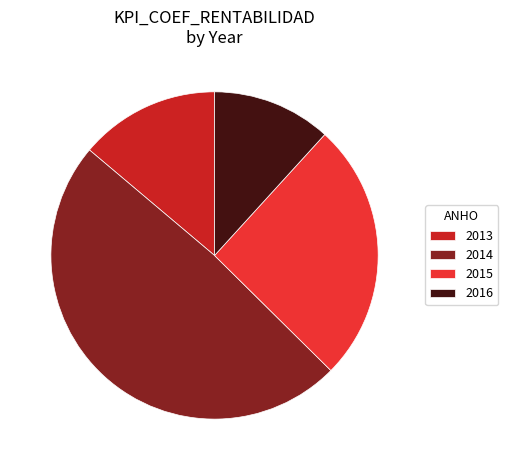

Rank the categories by value from highest to lowest.

2014, 2015, 2013, 2016